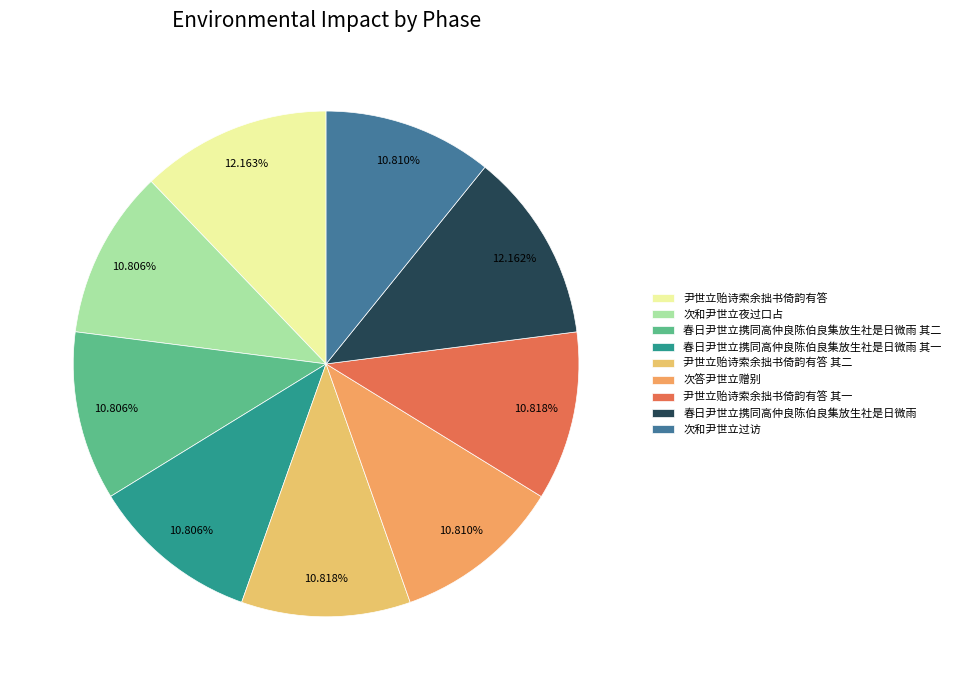

What percentage is the 尹世立贻诗索余拙书倚韵有答 其二 slice, to the nearest percent?

11%